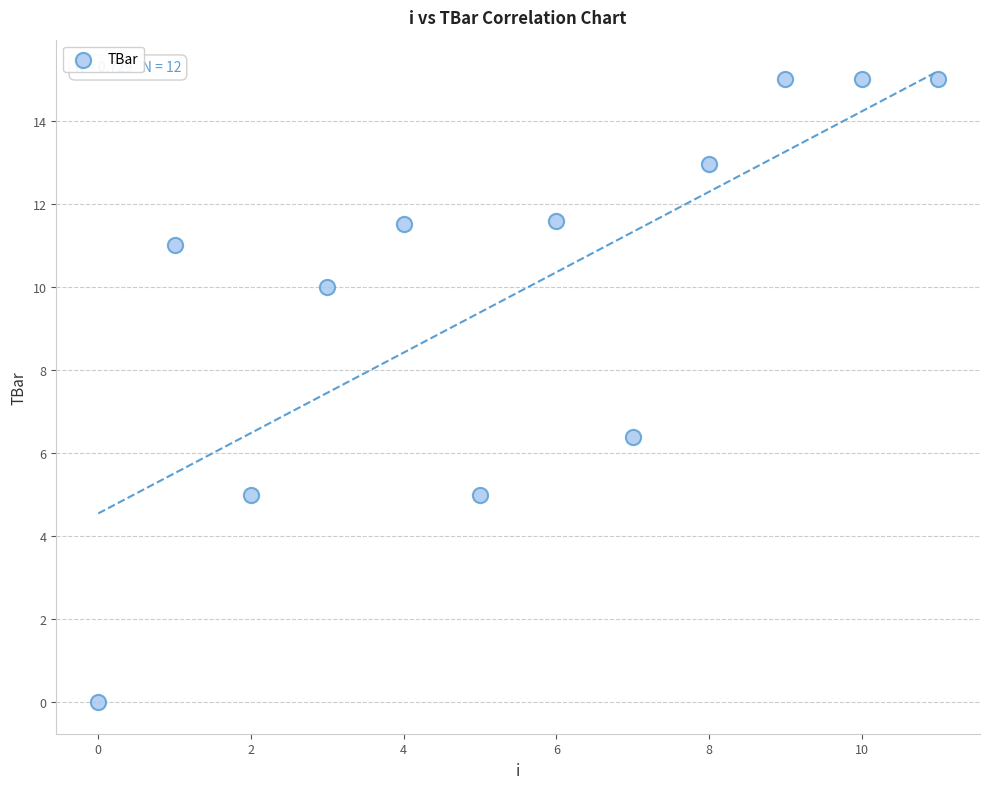

What Y value in the scatter plot is closest to 7?

6.4